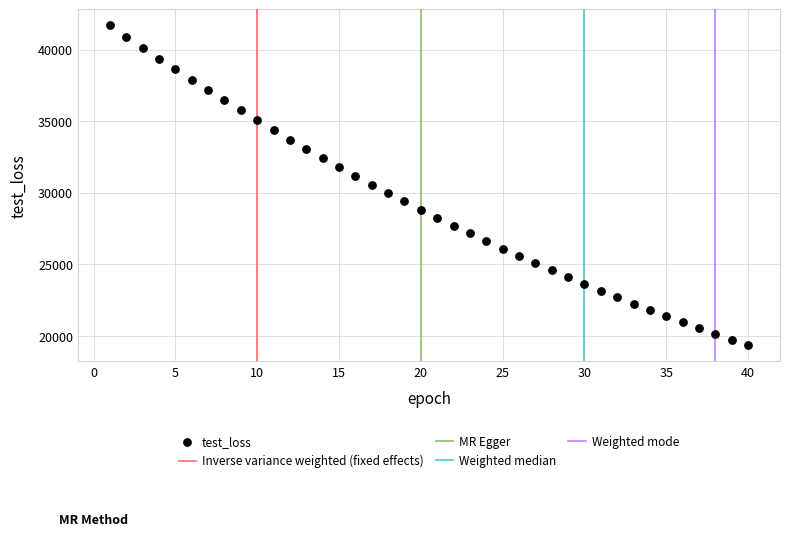

What is the range of Y values (max minus min)?

22379.6